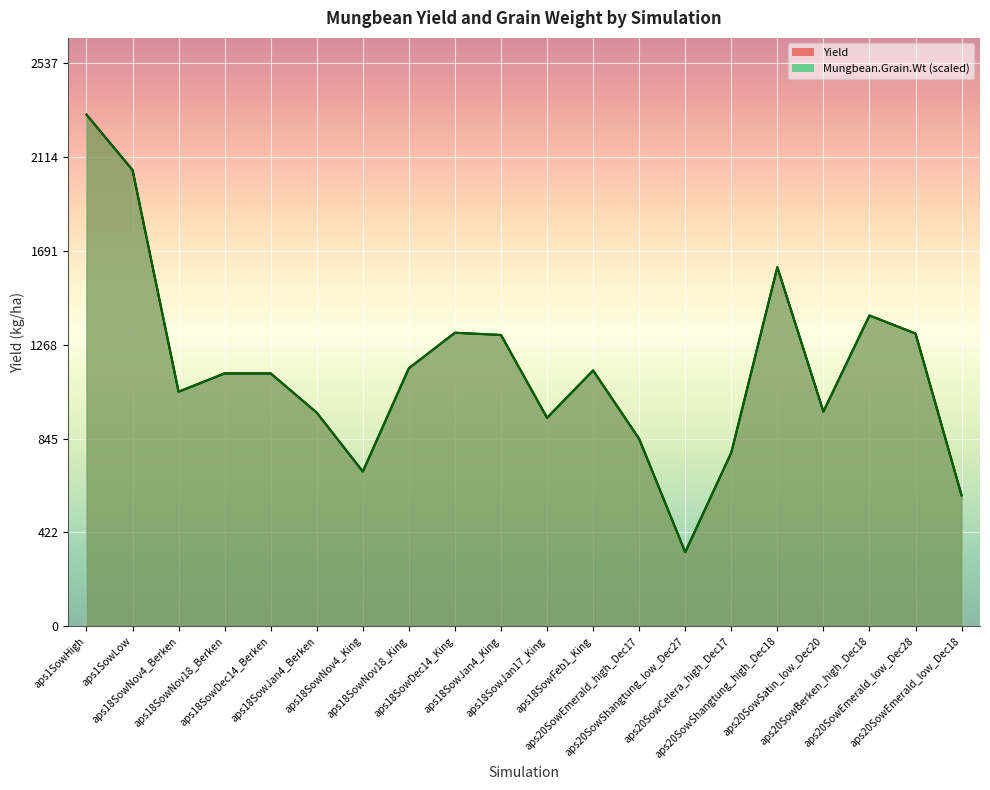

Rank the series by their maximum value, from highest to lowest.

Yield, Mungbean.Grain.Wt